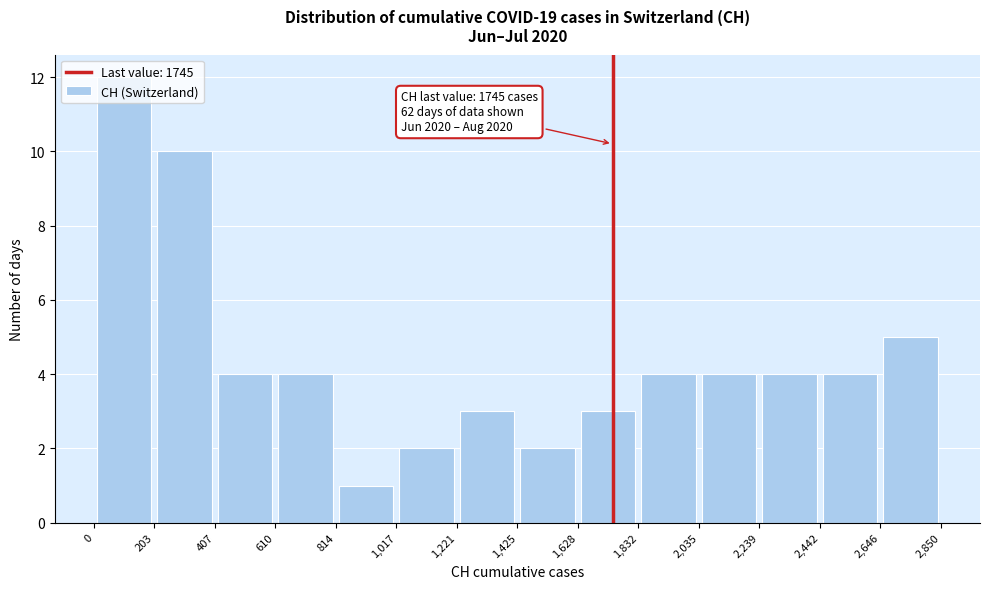

Which range on the x-axis has the tallest bar?

0 to 203